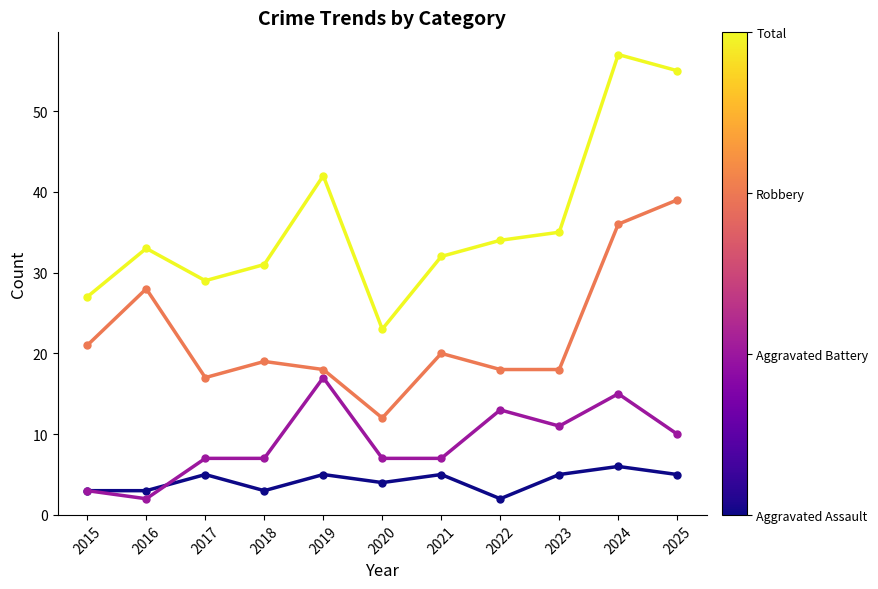

What is the total value across all series at 2019?

82